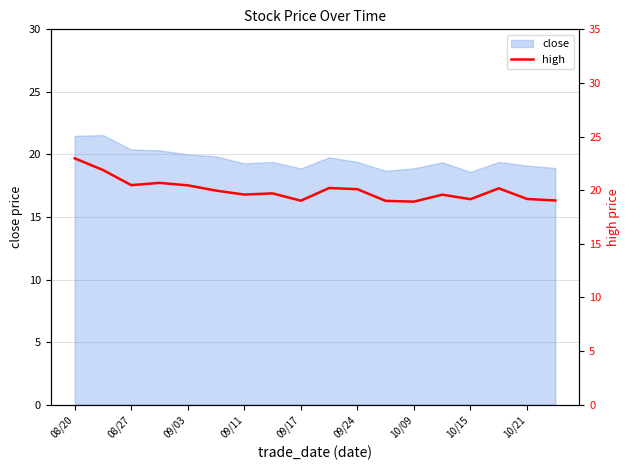

The value of close at 08/20 is 7.7. True or false?

False